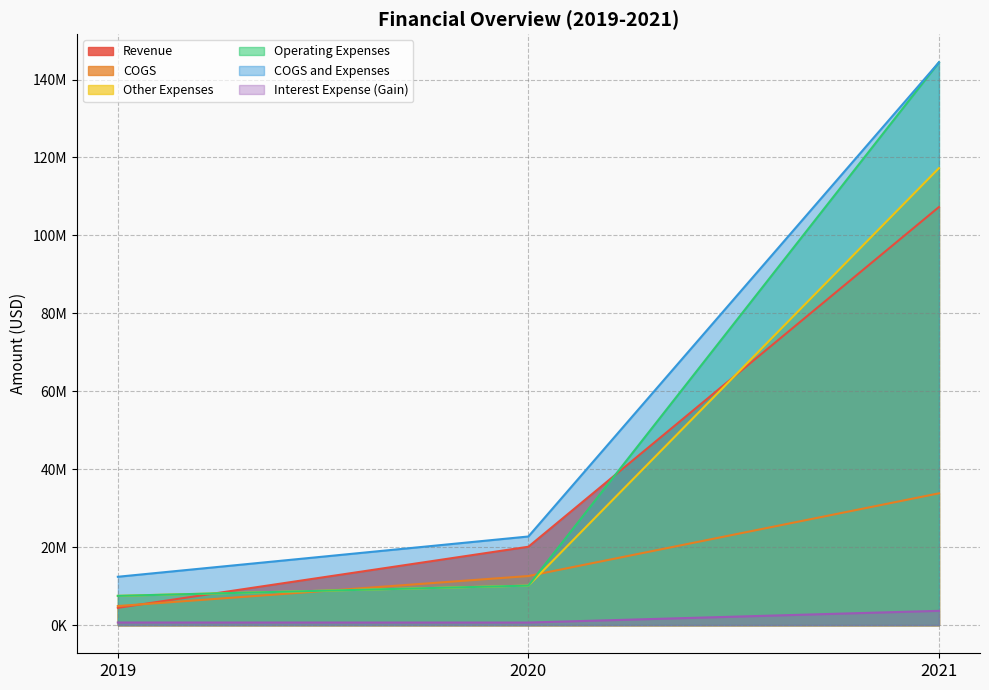

How many lines are shown in the chart?

6